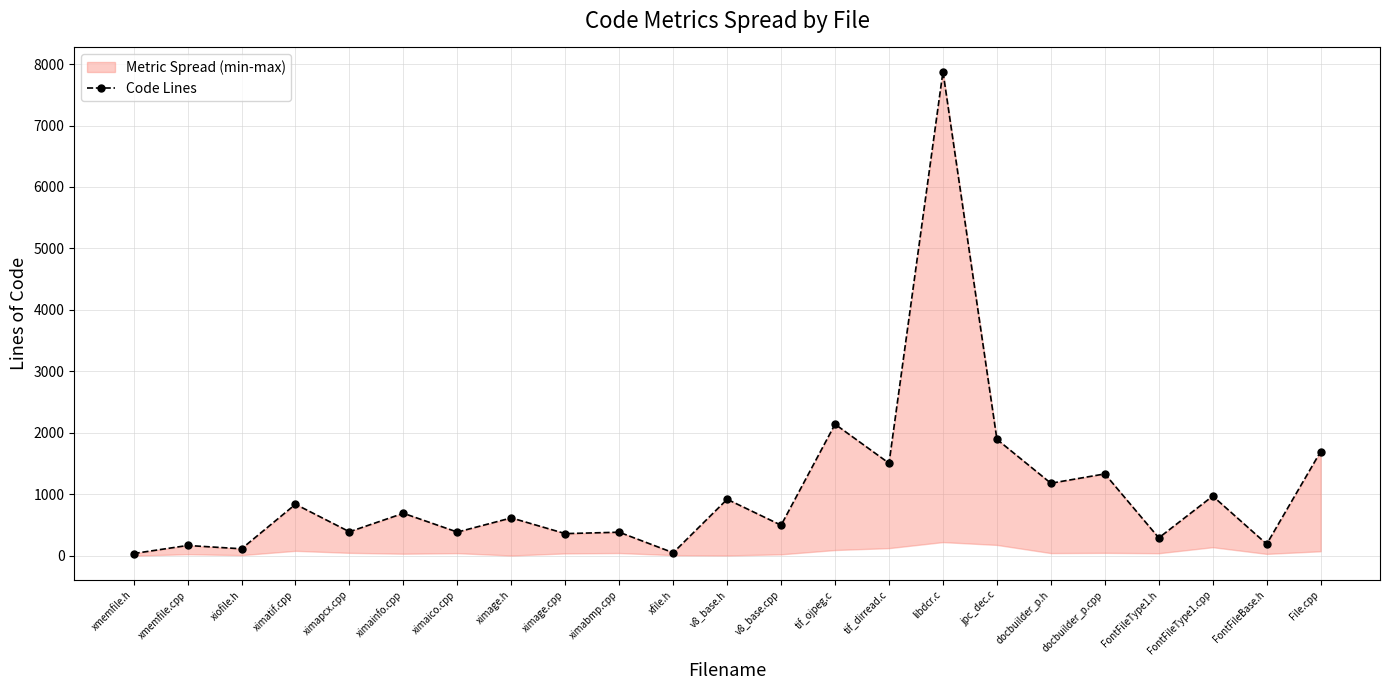

Reading left to right, what are all the values shown in this chart?

34	165	111	836	388	689	383	614	358	381	47	917	495	2139	1504	7877	1892	1178	1330	289	969	188	1694